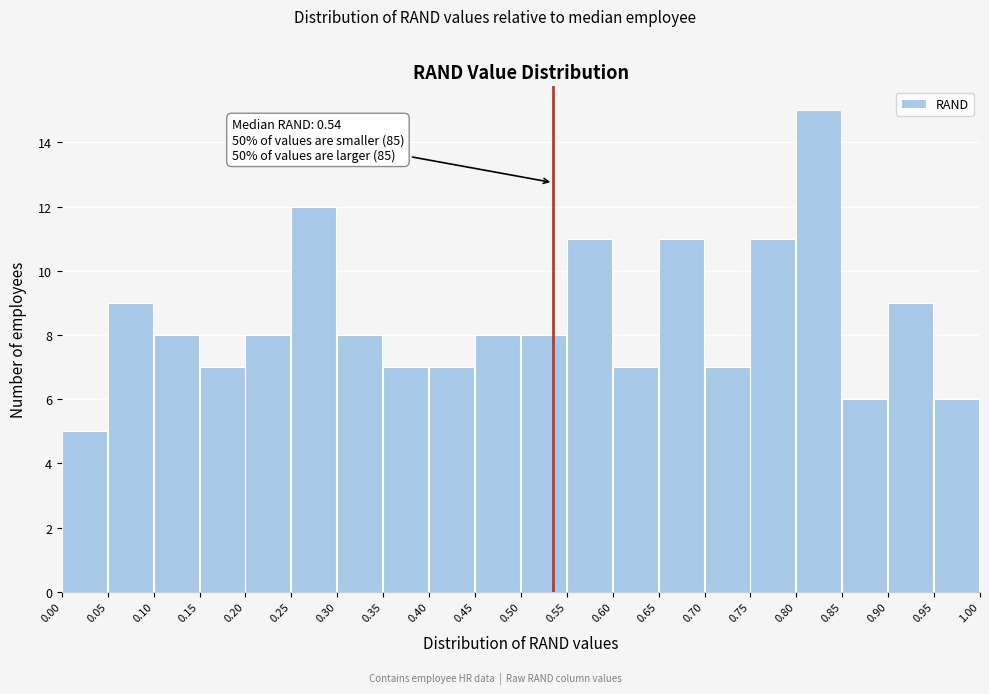

Which range on the x-axis has the tallest bar?

0.80 to 0.85